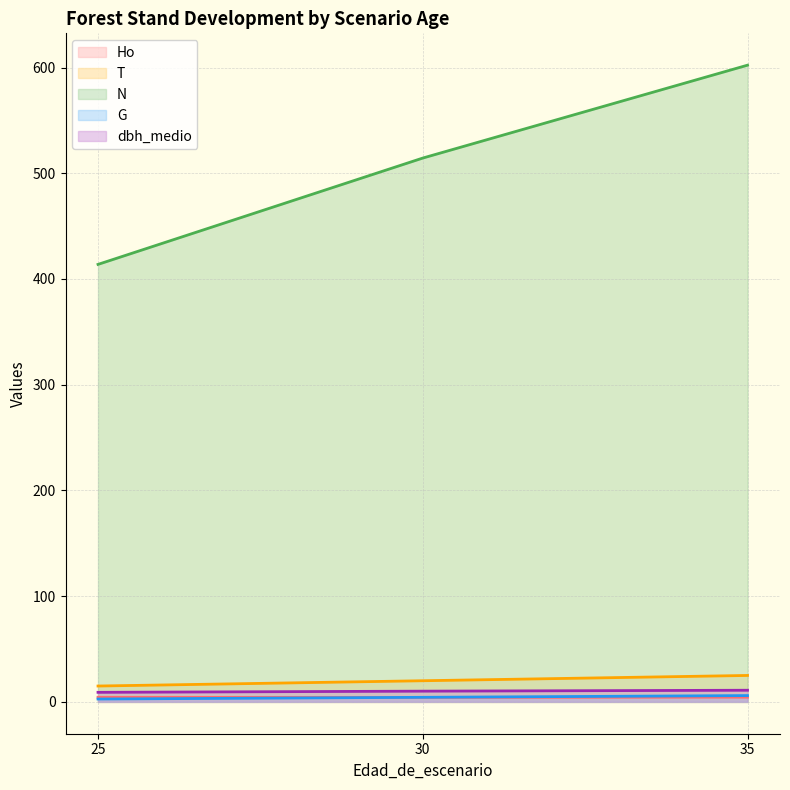

Reading left to right, transcribe all the data shown in this chart.

Ho: 4.3	4.2	4.5
T: 15.0	20.0	25.0
N: 413.8	514.4	602.2
G: 2.7	4.3	6.0
dbh_medio: 9.0	10.2	11.0